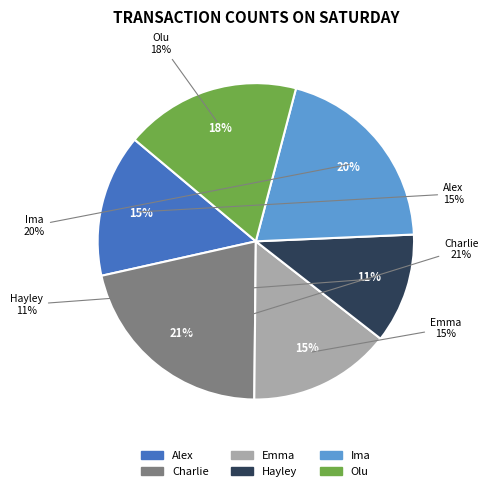

How many slices are in this pie chart?

6